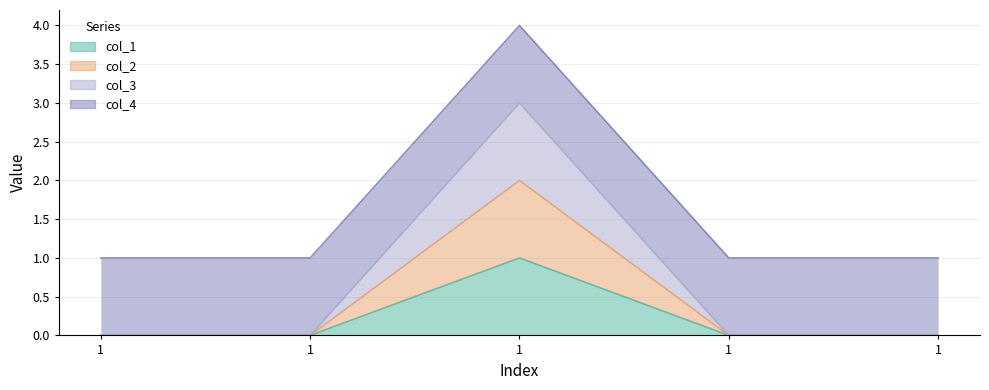

True or false: col_1 and col_2 intersect in this chart.

False